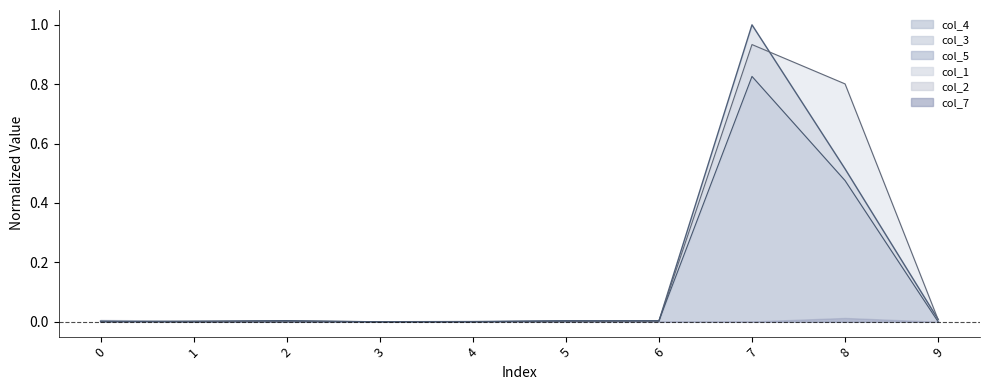

True or false: col_5 has a value of 0.0 at 4.

True